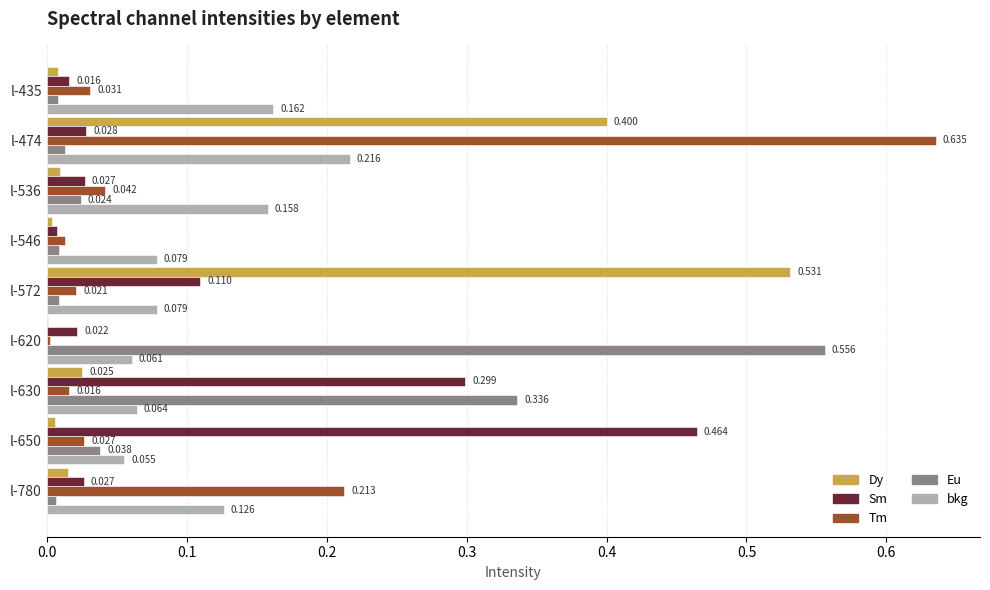

Is the value of Tm at l-474 greater than the value of Eu at l-572?

Yes